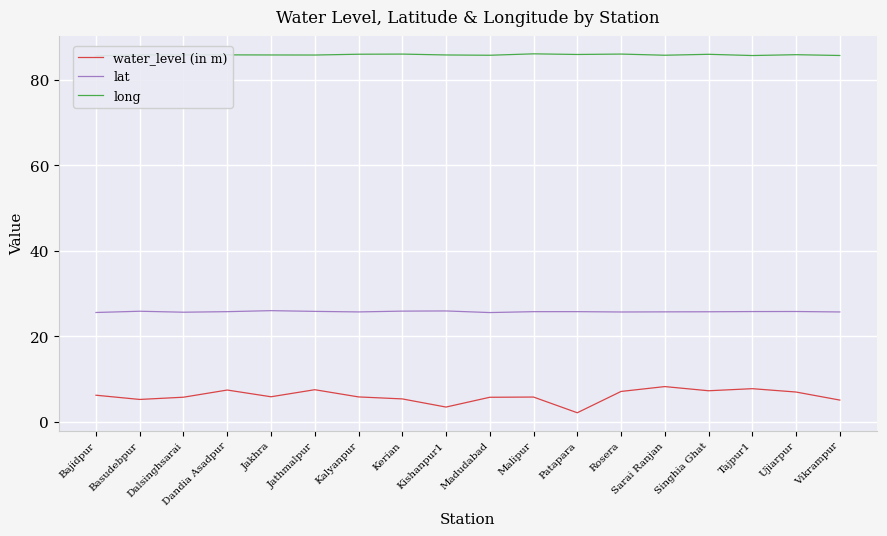

Reading left to right, list all the values displayed in this chart.

water_level (in m): 6.3	5.3	5.8	7.5	5.9	7.5	5.9	5.4	3.5	5.8	5.8	2.2	7.1	8.3	7.3	7.8	7.0	5.1
lat: 25.6	25.9	25.7	25.8	26.0	25.9	25.7	25.9	26.0	25.6	25.8	25.8	25.7	25.7	25.8	25.8	25.8	25.7
long: 85.6	85.8	85.8	85.8	85.8	85.8	86.0	86.0	85.8	85.7	86.1	85.9	86.0	85.7	86.0	85.7	85.9	85.7